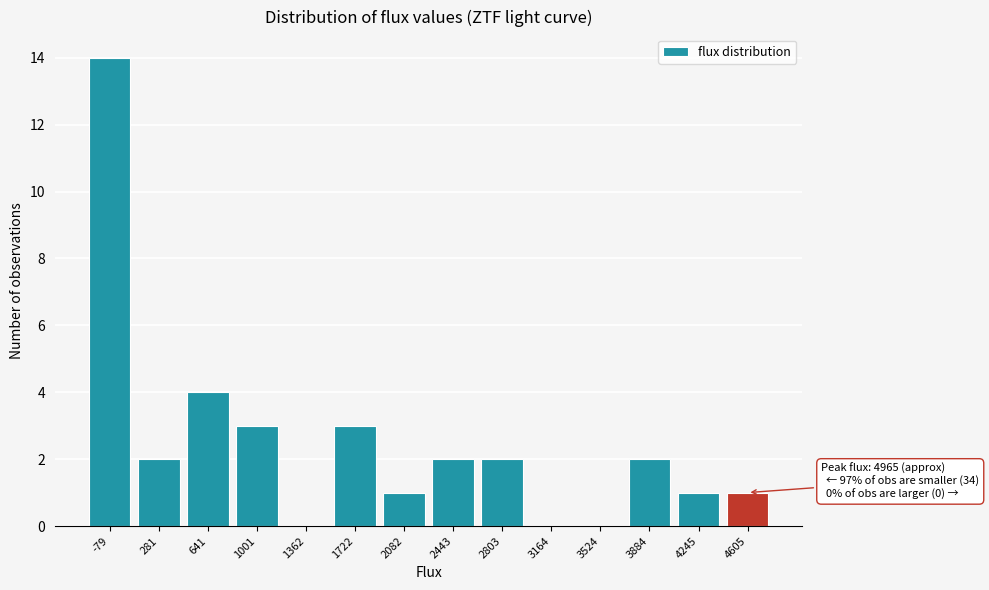

Reading right to left, extract all data points from this chart.

4605=1	4245=1	3884=2	3524=0	3164=0	2803=2	2443=2	2082=1	1722=3	1362=0	1001=3	641=4	281=2	-79=14